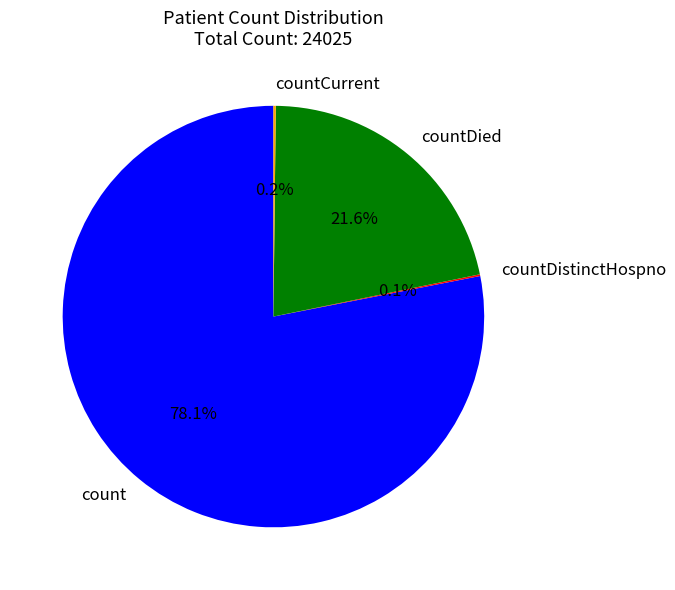

Which category has the biggest portion of the pie?

count